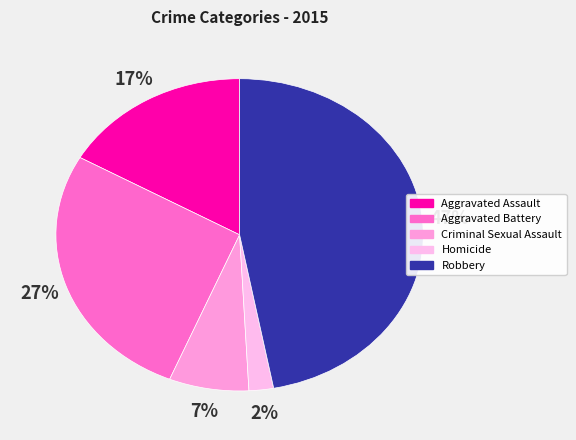

What percentage is NOT represented by Robbery?

53.0%